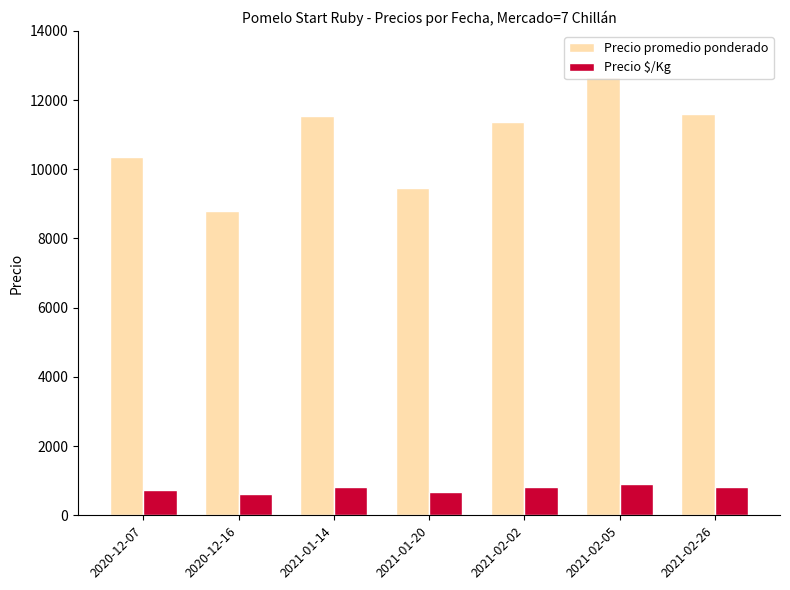

How many groups of bars are there?

7